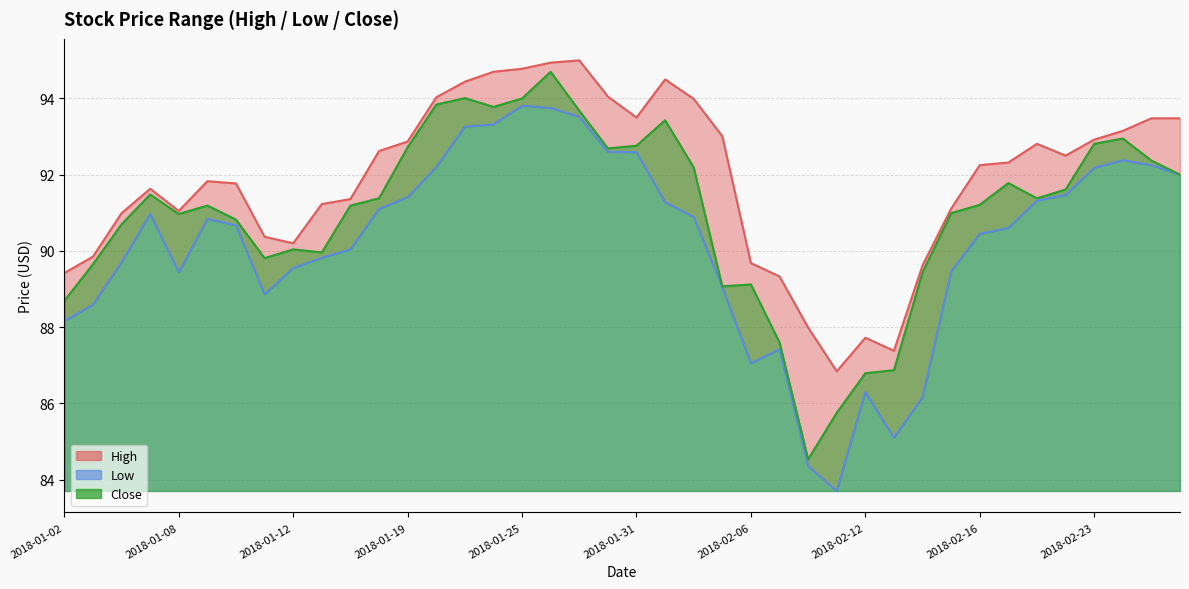

What position from the left is 2018-02-27?

39